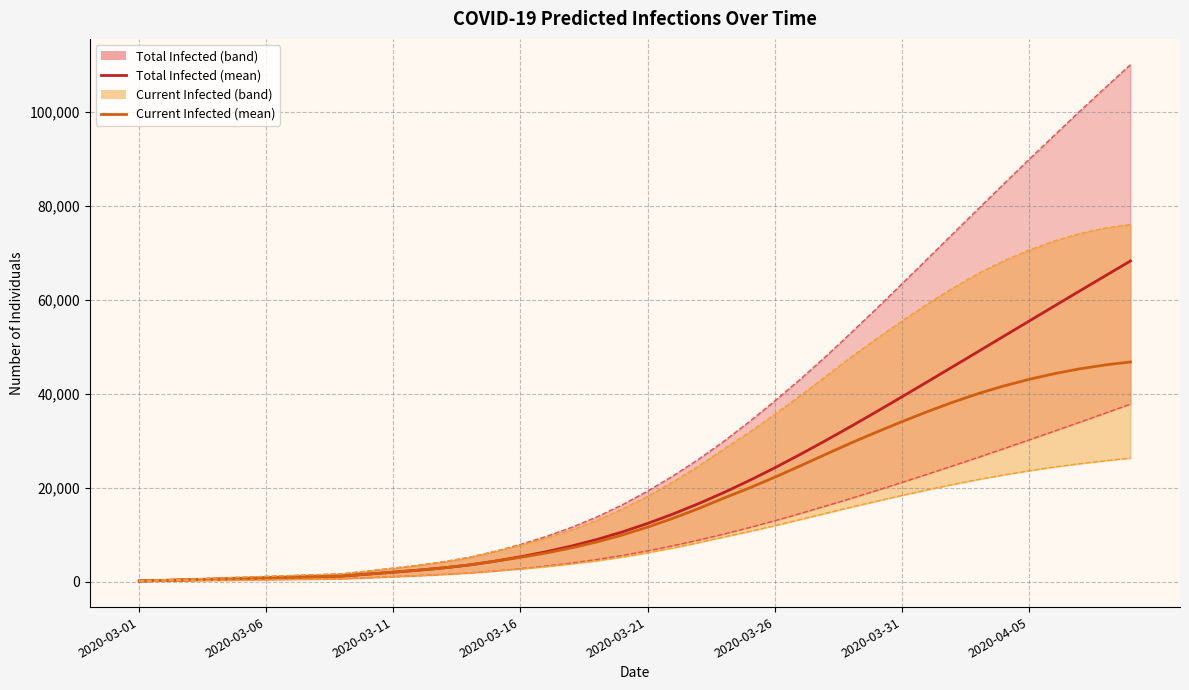

What is the difference between the predicted_current_infected_lower values at 29 and 28?

1262